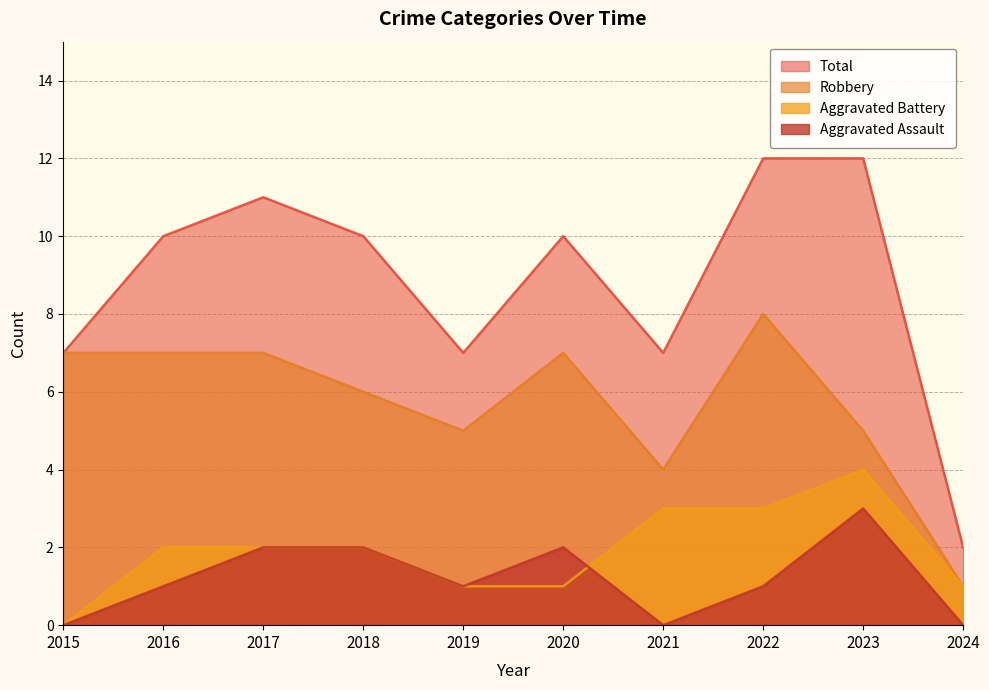

At how many categories does at least one series exceed 6?

9